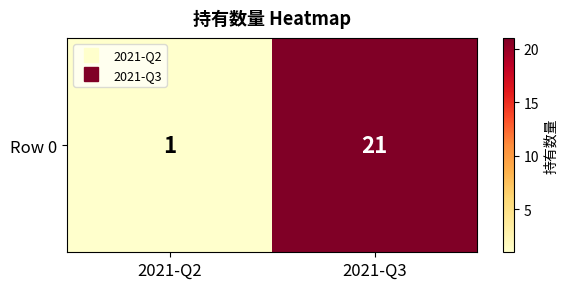

At which label is the value closest to 11?

2021-Q2